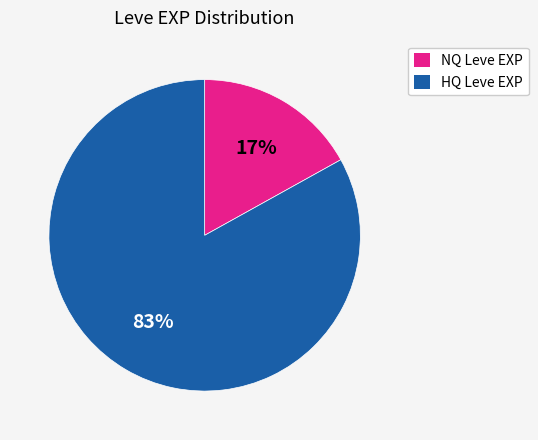

To the nearest percent, what is the difference between the largest and smallest slice percentages?

66%